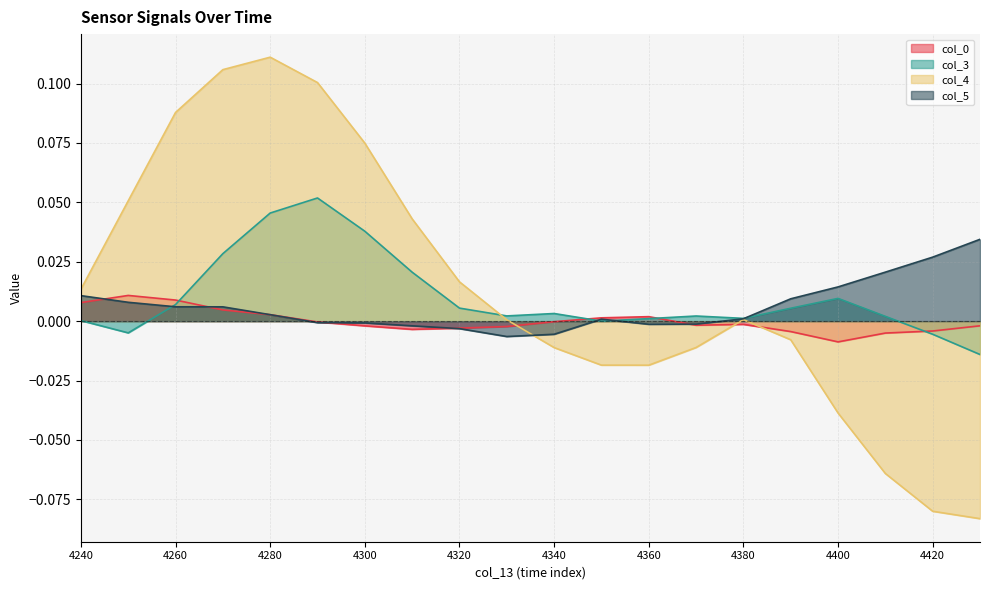

Between 4330 and 4300, which is larger?

4300